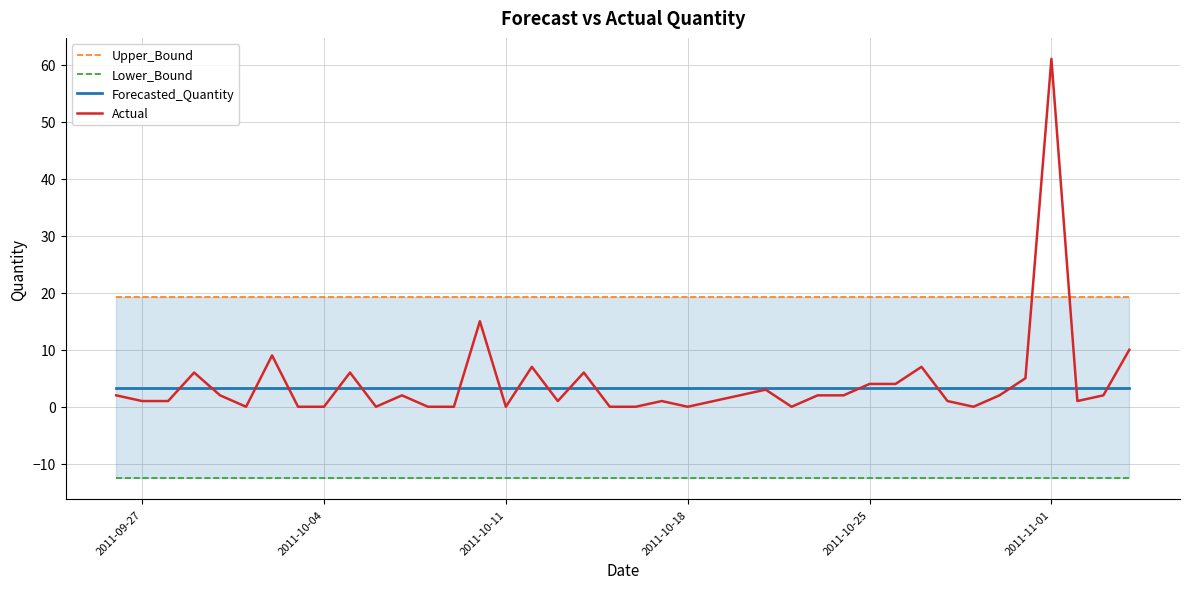

What is the total value across all series at 2011-10-25?

14.1